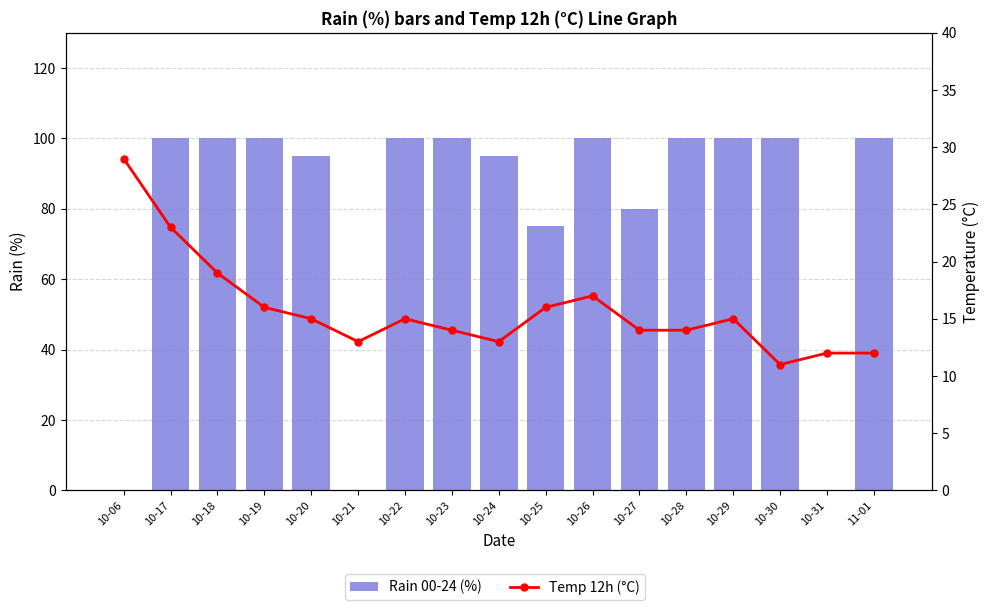

The Temp 12h (°C) series shows 13 at 10-24. True or false?

True